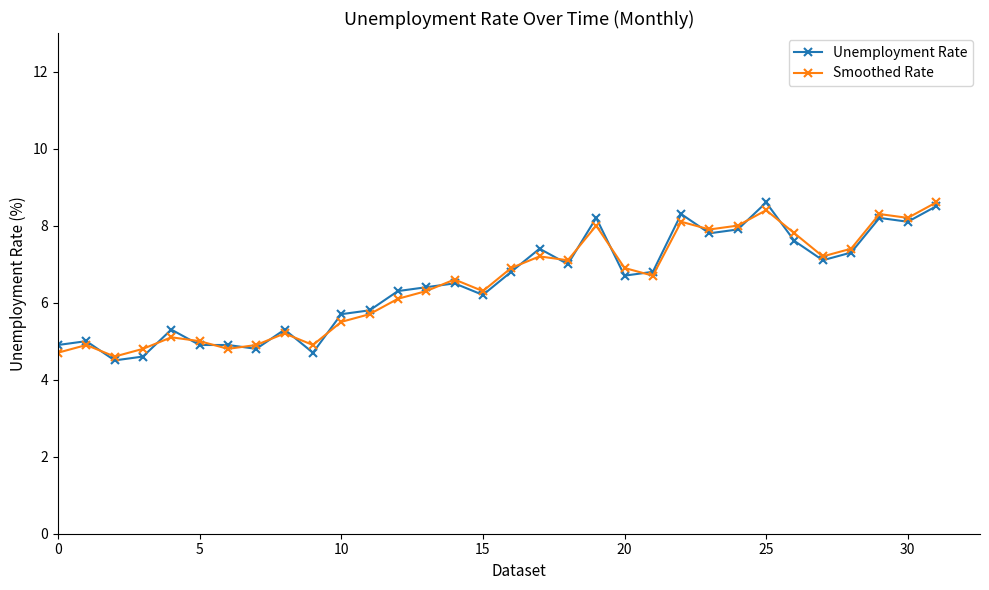

What is the value of the Smoothed Rate point at the 20th from the left?

8.0